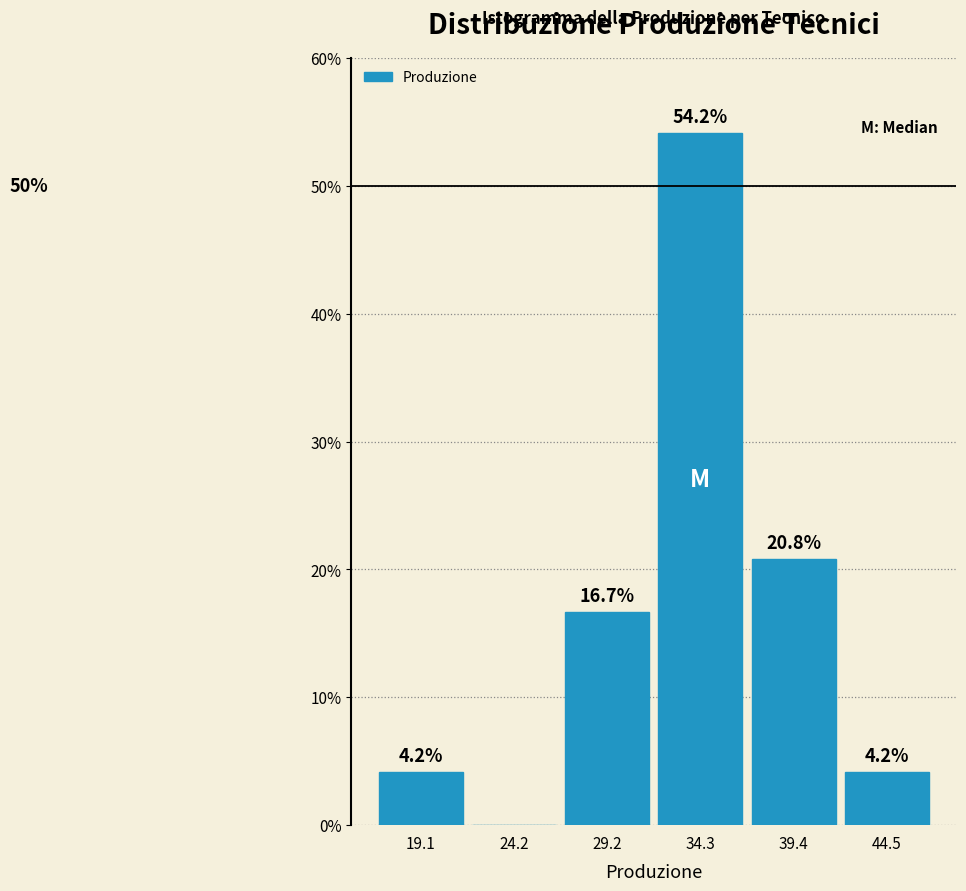

Over which range of the x-axis is the bar tallest?

32 to 37